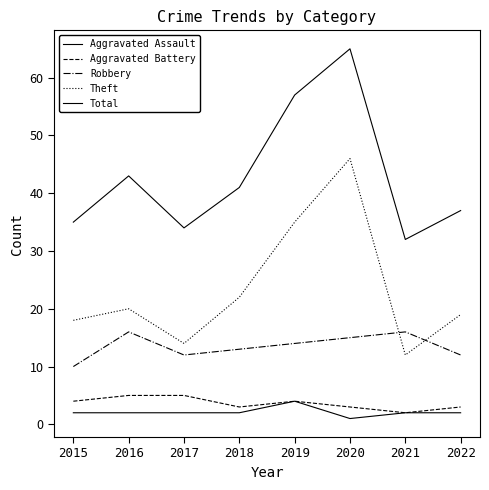

Does the chart display data point markers on the line(s)?

No